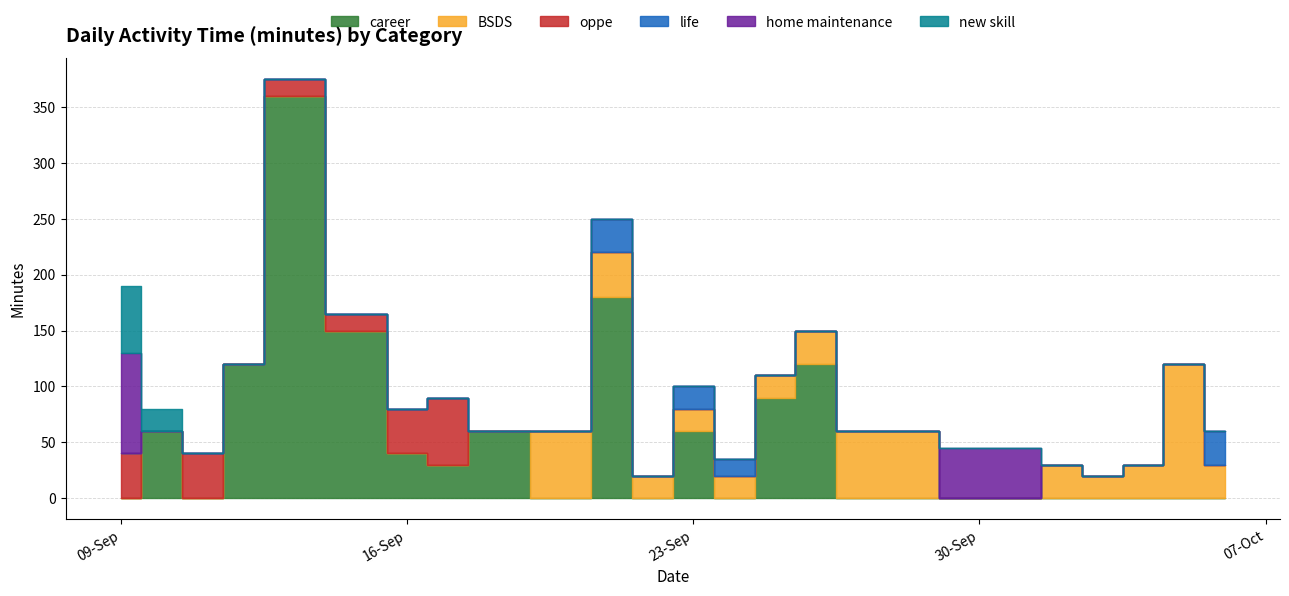

How many interior local peaks does the BSDS series have?

4